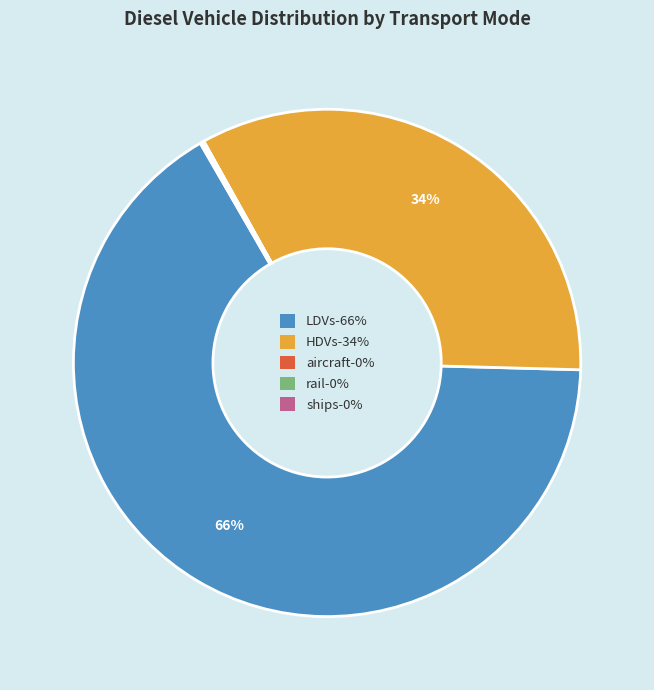

To the nearest percent, what portion does HDVs-34% represent?

34%